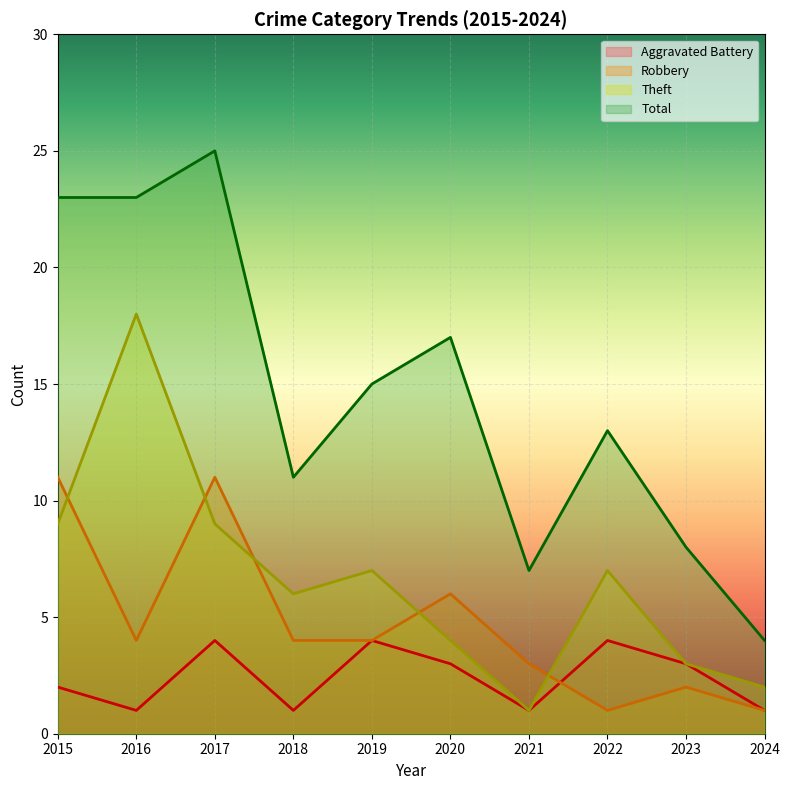

List the series in order of their peak value, lowest first.

Aggravated Battery, Robbery, Theft, Total